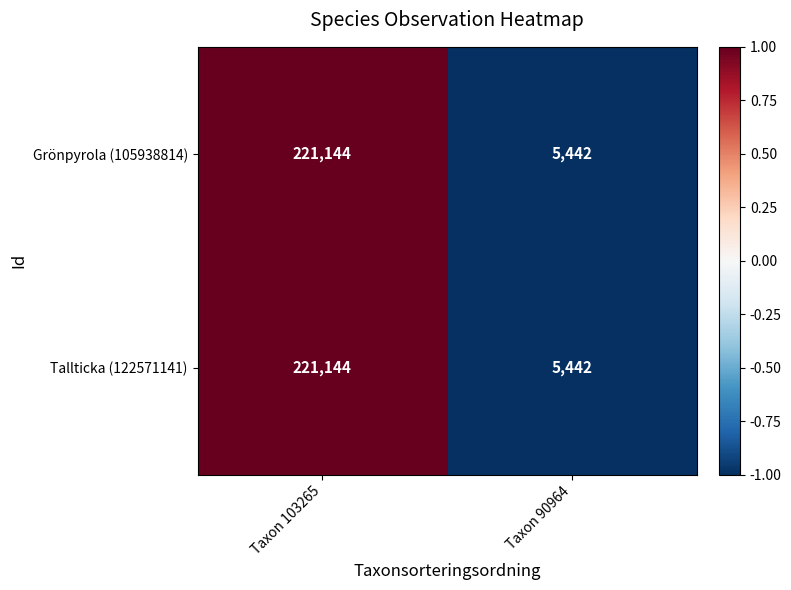

What value does the Tallticka (122571141) series have at Taxon 90964?

5442